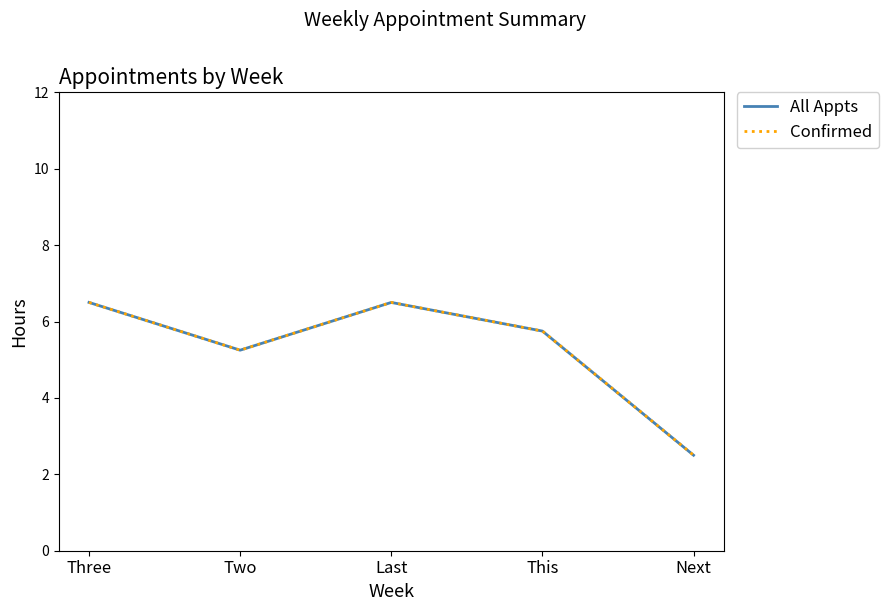

Where is the first local minimum for All Appts?

Two